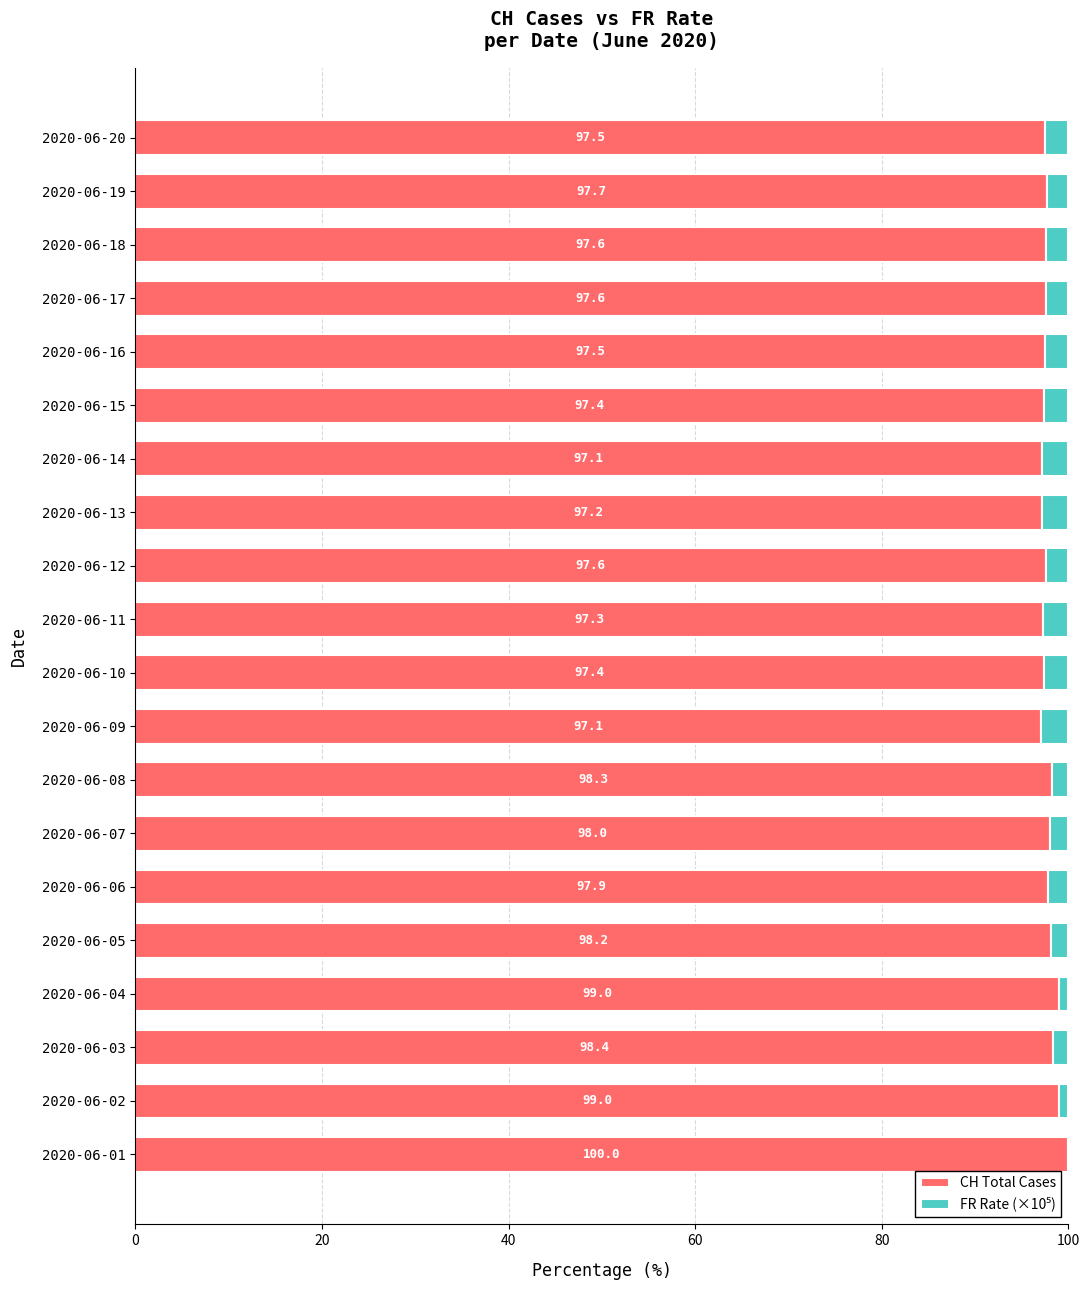

Which category has the highest value in the CH Total Cases series?

2020-06-01